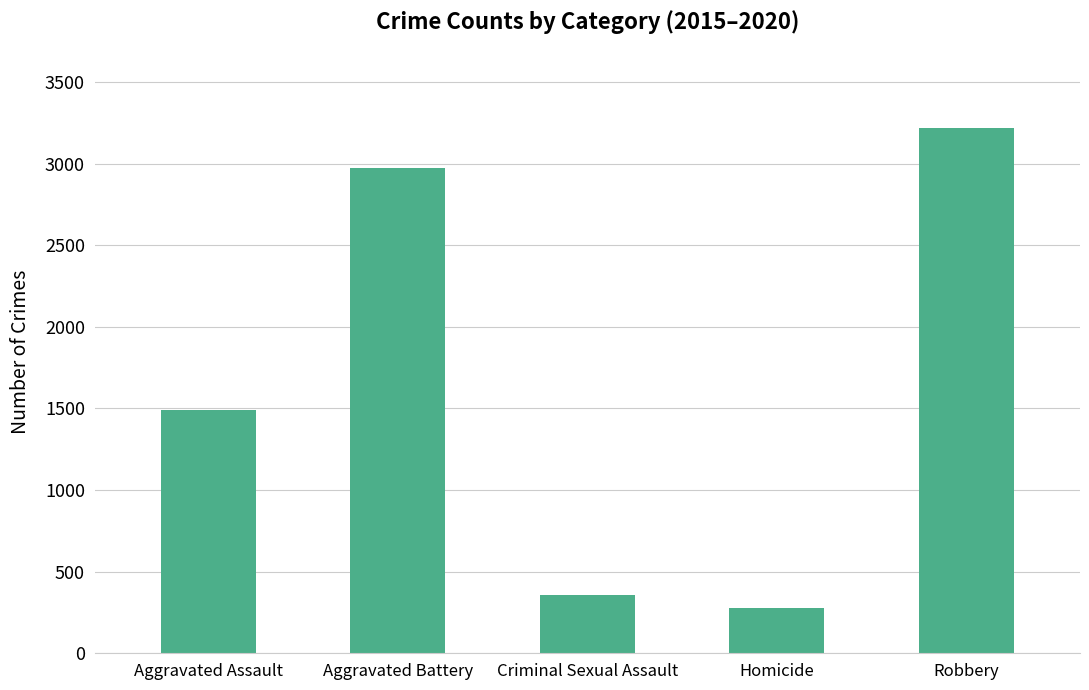

Reading left to right, list all the values displayed in this chart.

1488	2974	358	280	3216